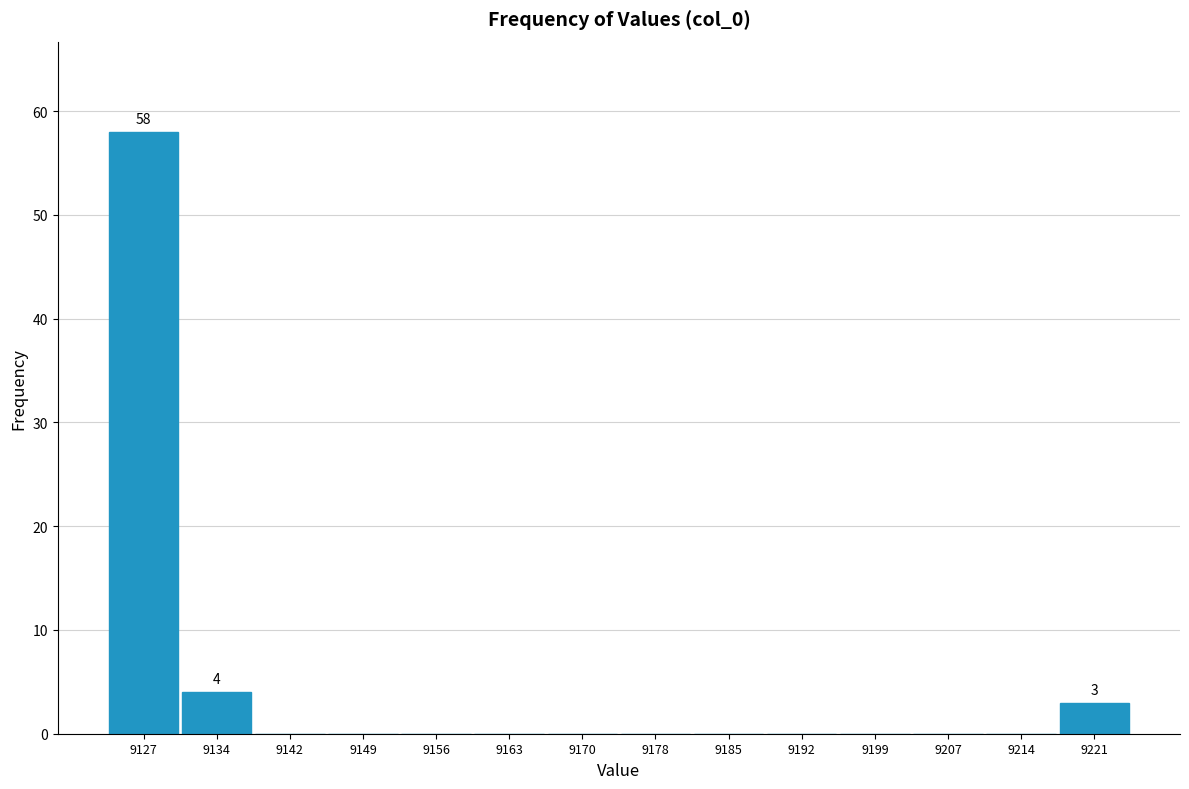

Over which range of the x-axis is the bar tallest?

9123 to 9131